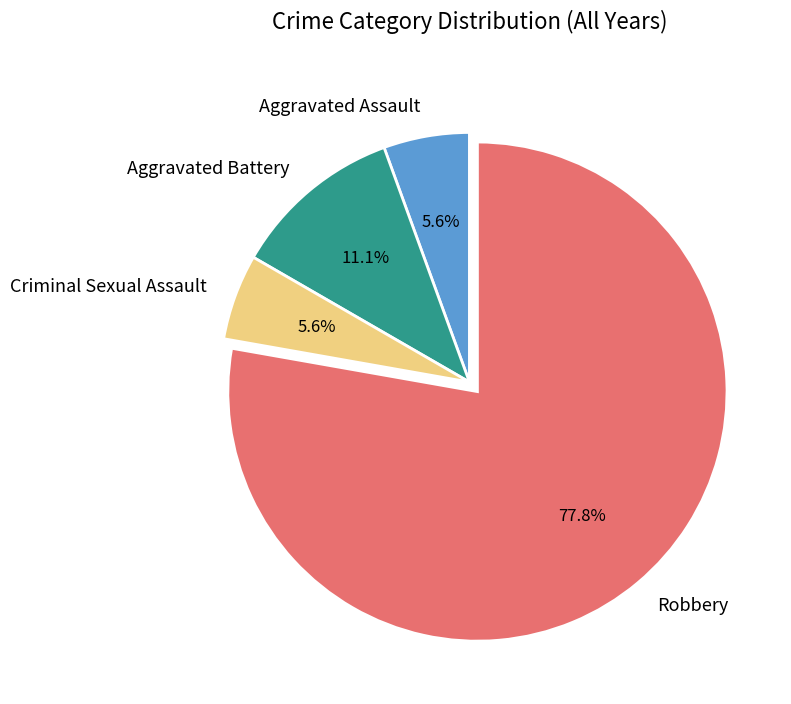

Which category has the biggest portion of the pie?

Robbery